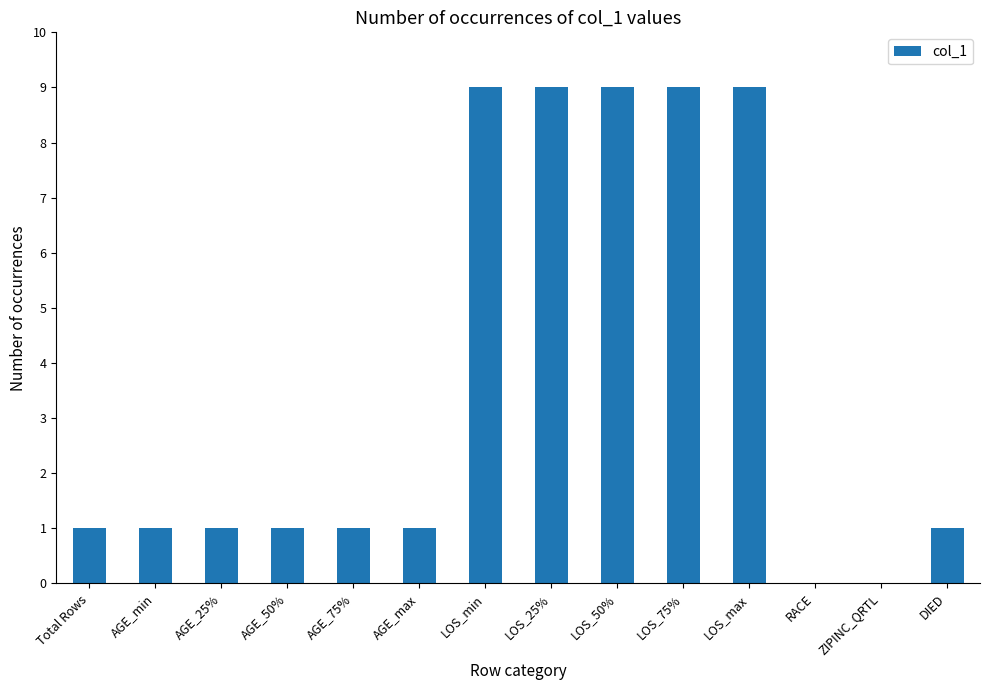

What is the change in value from Total Rows to LOS_min?

+8